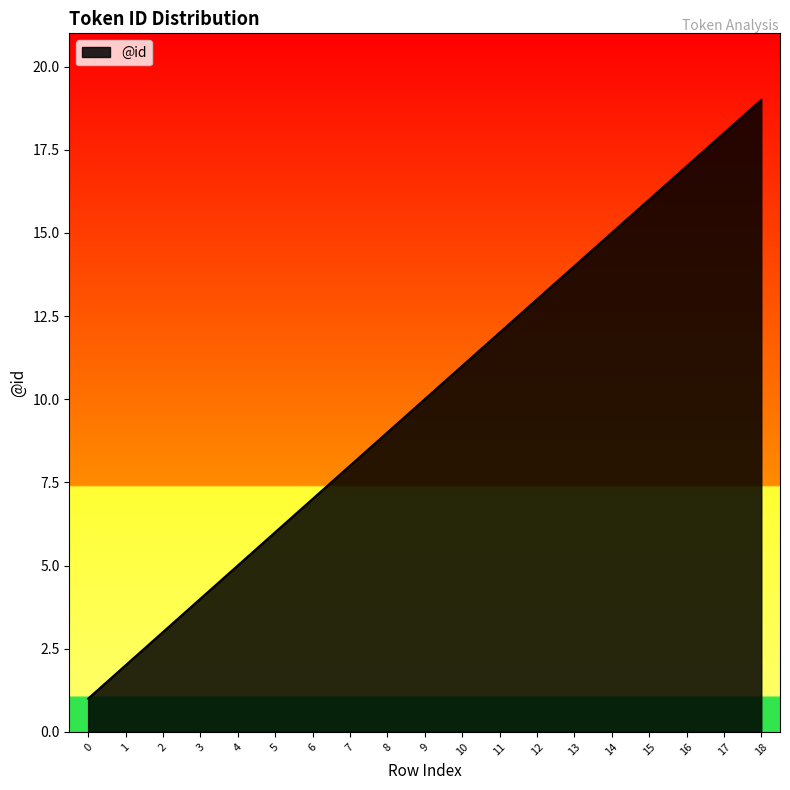

Which has a higher value, 18 or 11?

18